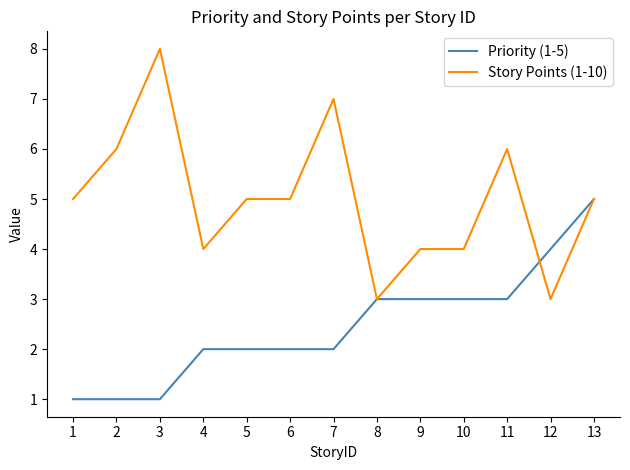

Which series has the widest spread of values?

Story Points (1-10)